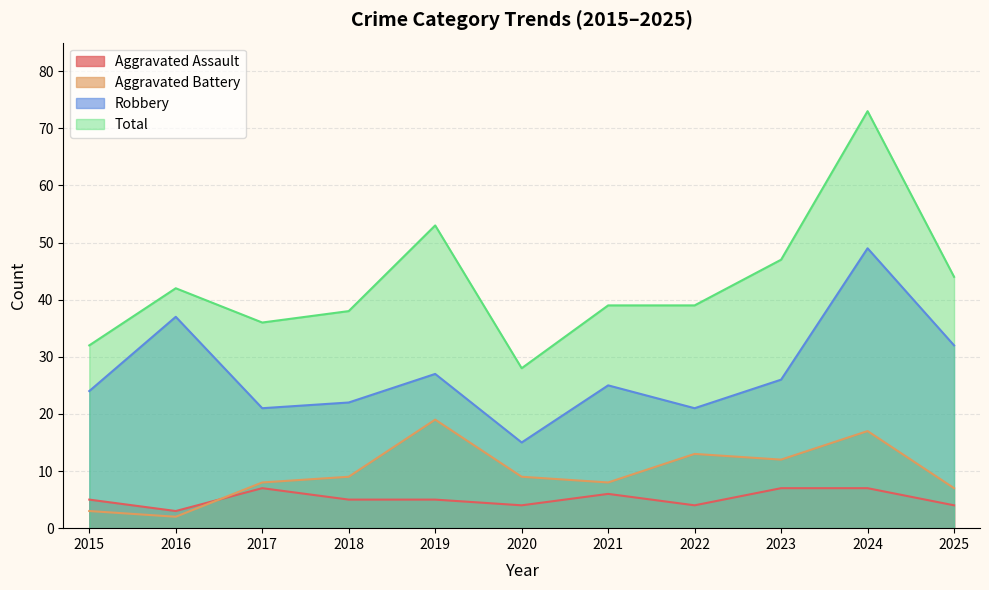

What is the sum of all Aggravated Assault values?

57